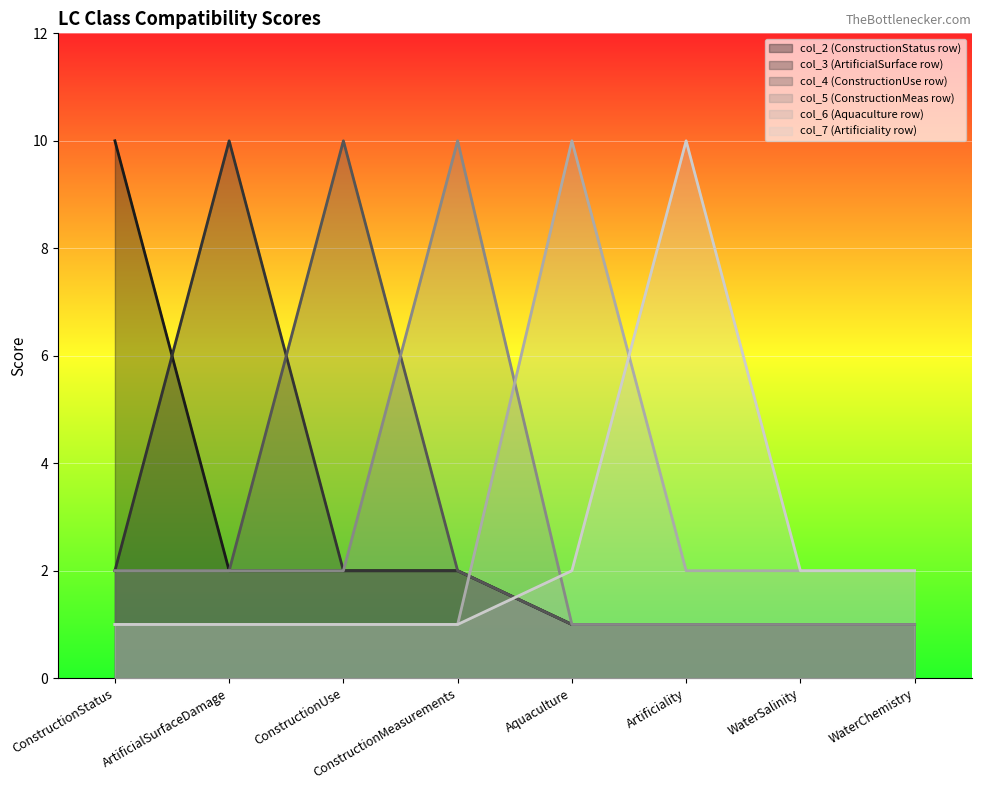

Between ConstructionMeasurements and WaterChemistry, which series saw the biggest shift?

col_5 (ConstructionMeas row)